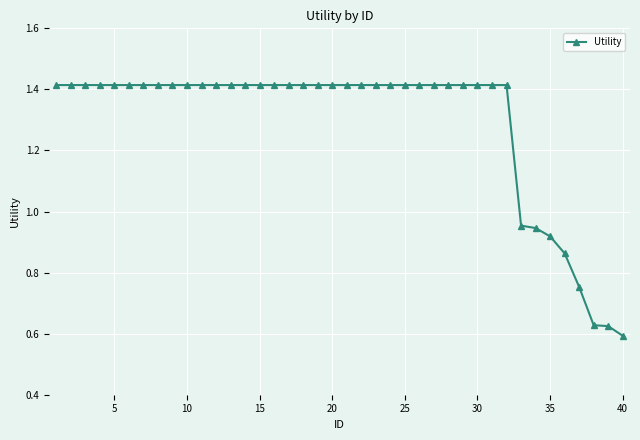

What is the average value?

1.3